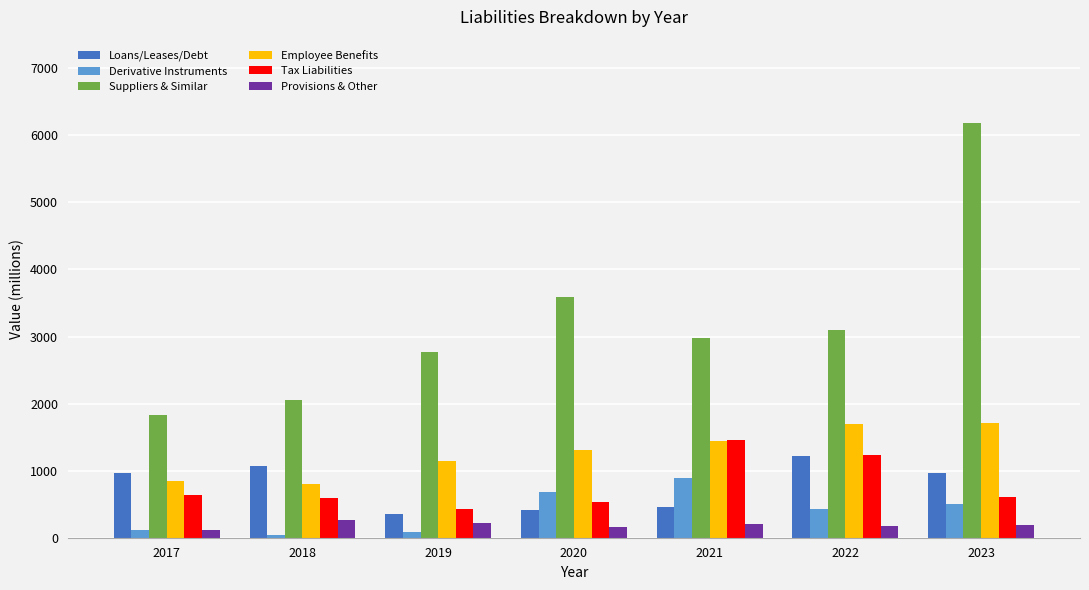

What is the spread (max minus min) of values at 2022?

2921